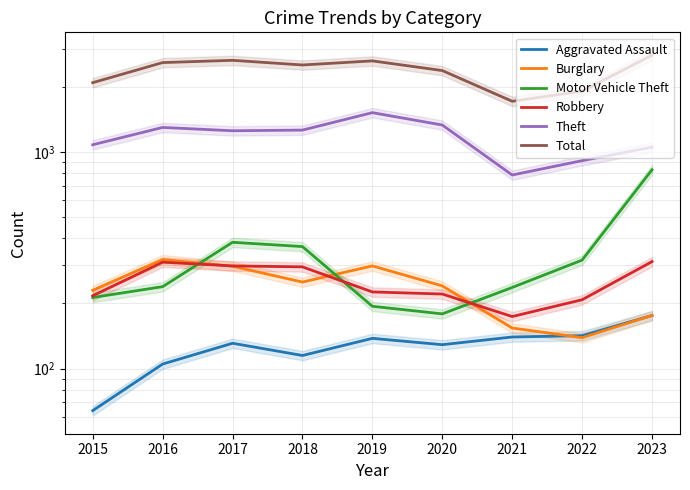

Reading left to right, list all the values displayed in this chart.

Aggravated Assault: 2015=64	2016=105	2017=131	2018=115	2019=138	2020=129	2021=140	2022=142	2023=176
Burglary: 2015=230	2016=319	2017=297	2018=251	2019=298	2020=241	2021=154	2022=139	2023=176
Motor Vehicle Theft: 2015=213	2016=239	2017=383	2018=366	2019=194	2020=179	2021=237	2022=317	2023=828
Robbery: 2015=217	2016=310	2017=298	2018=295	2019=226	2020=221	2021=174	2022=208	2023=312
Theft: 2015=1080	2016=1298	2017=1253	2018=1262	2019=1519	2020=1332	2021=783	2022=912	2023=1053
Total: 2015=2089	2016=2586	2017=2649	2018=2521	2019=2633	2020=2376	2021=1714	2022=1909	2023=2798